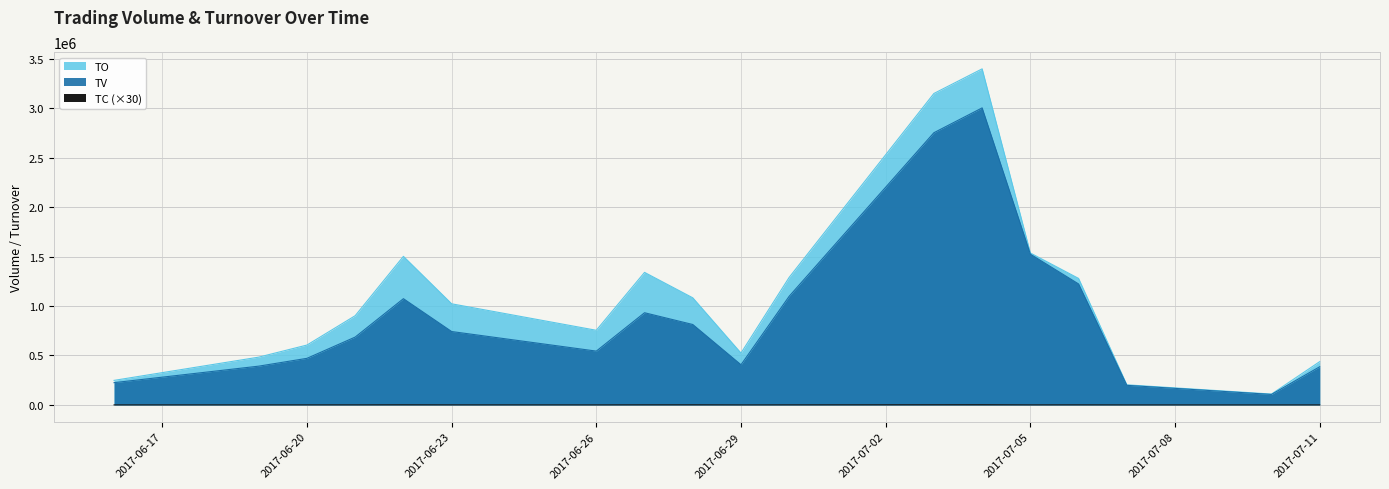

Where is TV nearest to the value 1554500?

2017-07-05